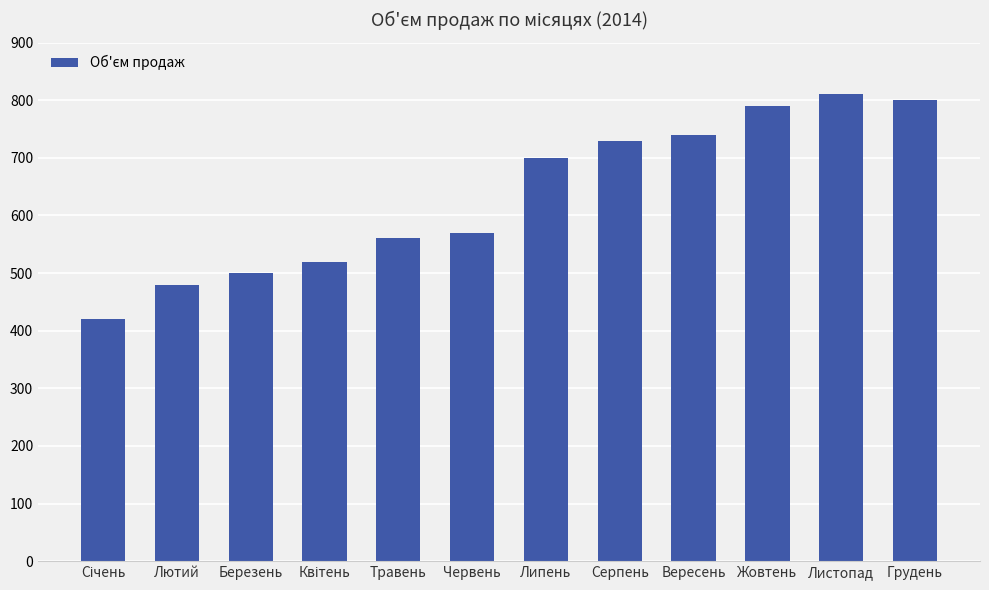

At which category does the chart reach its peak across all series?

Листопад